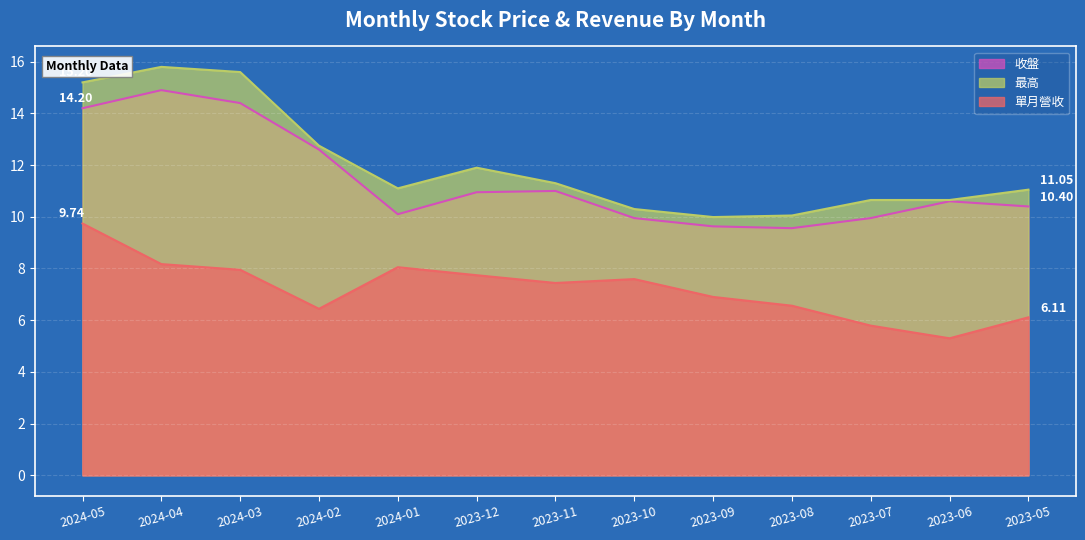

In 最高, how many points are higher than both neighbors (excluding endpoints)?

2